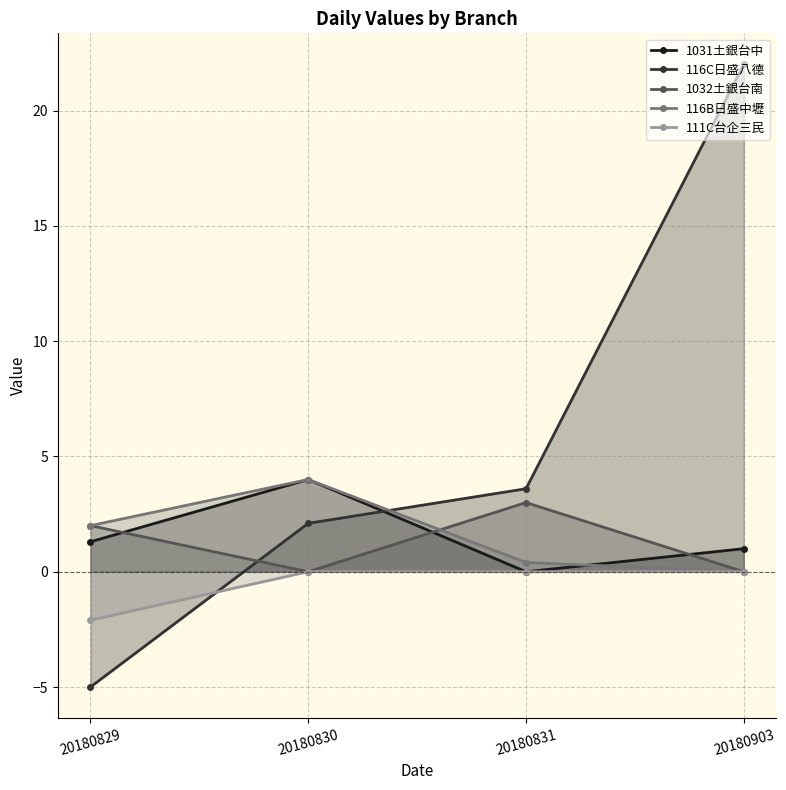

Where do 116C日盛八德 and 1032土銀台南 first cross each other?

20180829 and 20180830